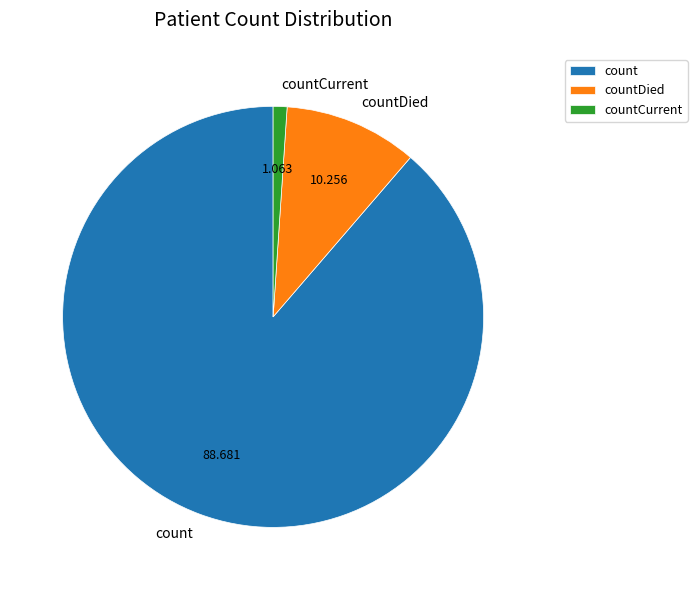

Is there a majority slice in this chart?

Yes